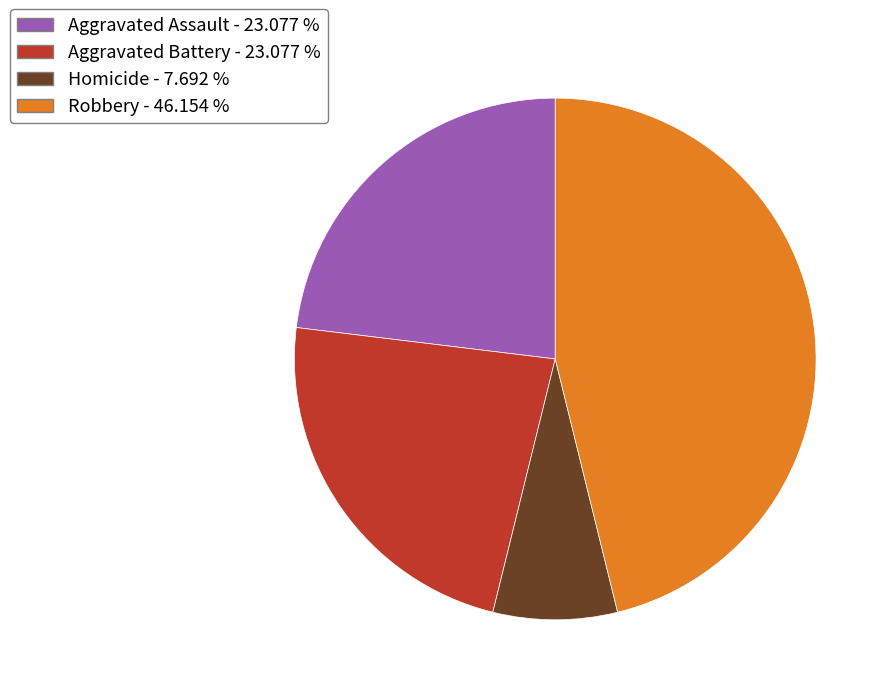

Does any single category account for the majority?

No